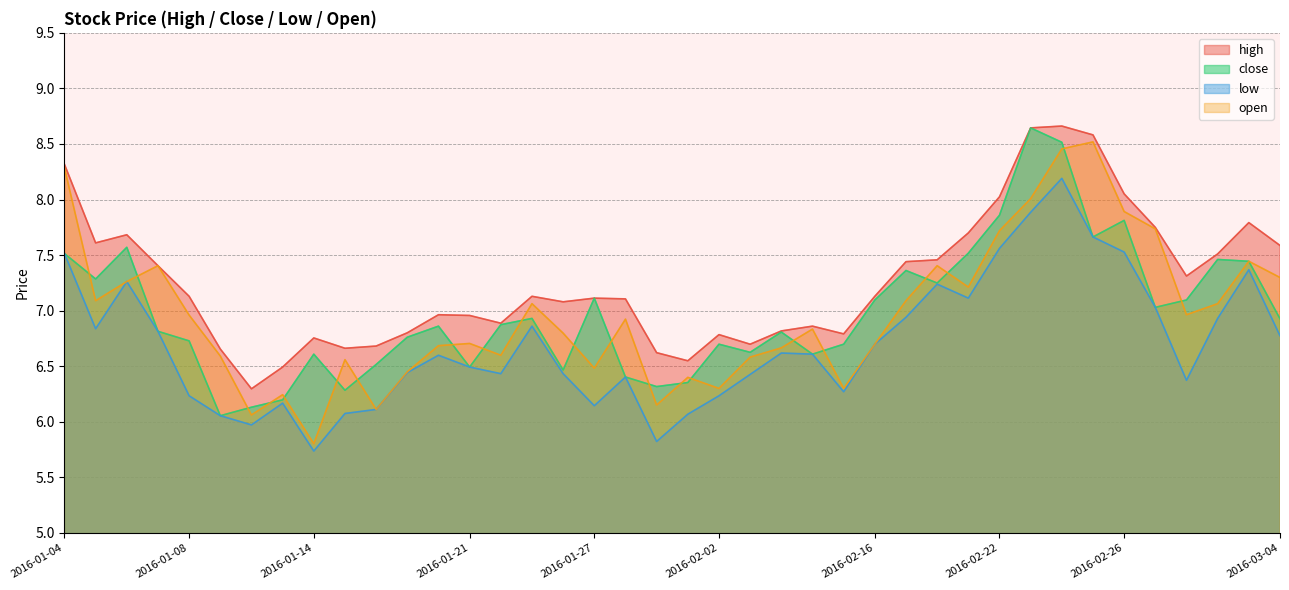

Rank the series by their maximum value, from lowest to highest.

low, open, close, high